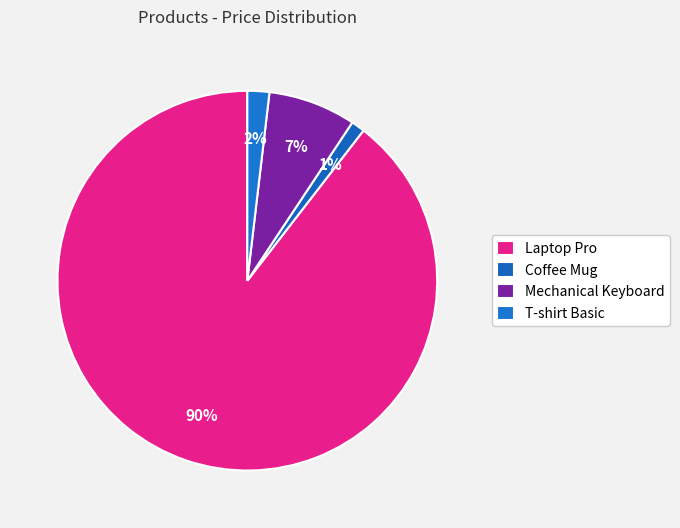

Is the sum of Laptop Pro and Coffee Mug greater than half?

Yes